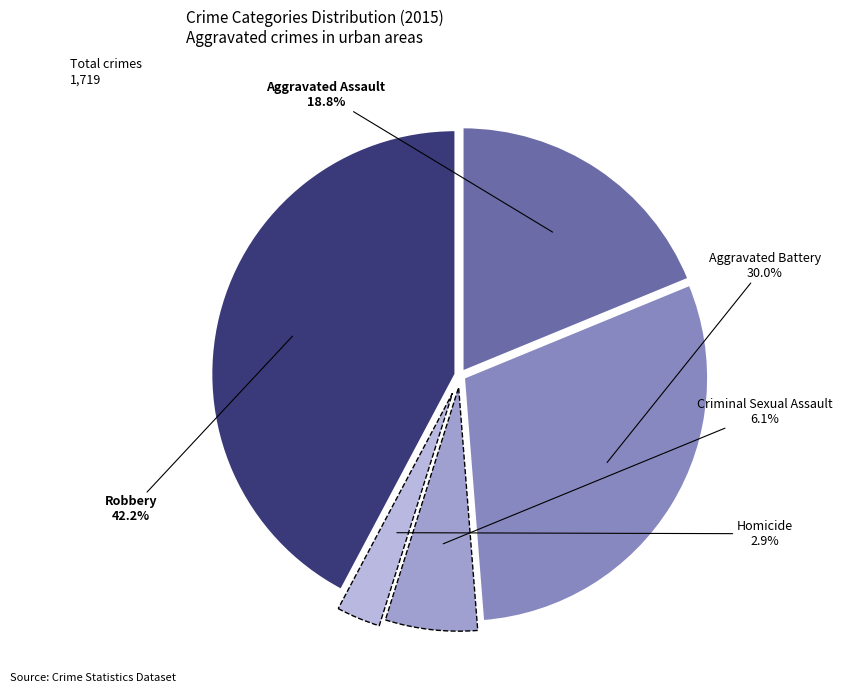

Which category has the biggest portion of the pie?

Robbery